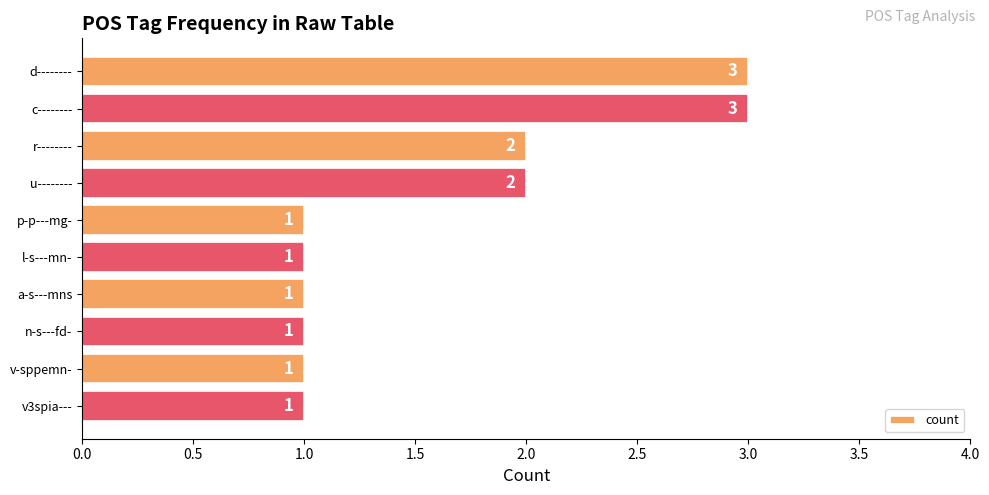

Reading bottom to top, list all the values displayed in this chart.

v3spia---=1	v-sppemn-=1	n-s---fd-=1	a-s---mns=1	l-s---mn-=1	p-p---mg-=1	u--------=2	r--------=2	c--------=3	d--------=3